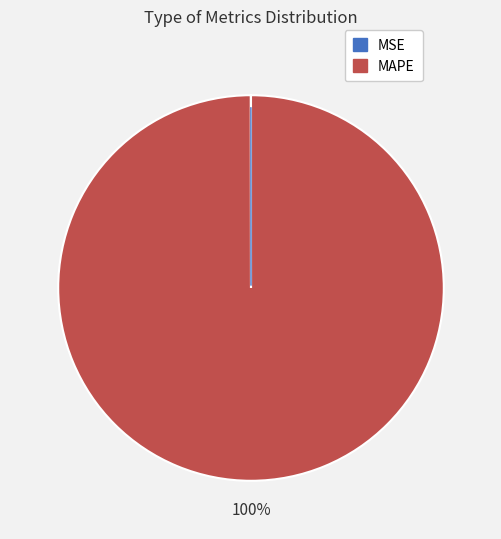

Which slice is the largest?

MAPE